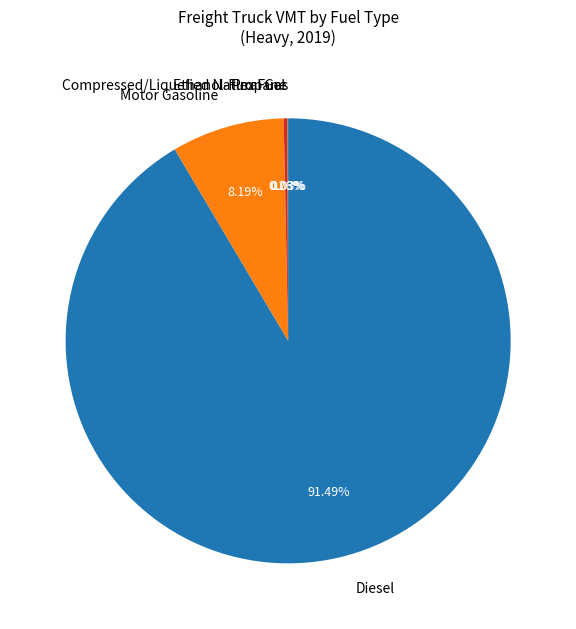

To the nearest percent, what percentage of the pie is Diesel?

91%